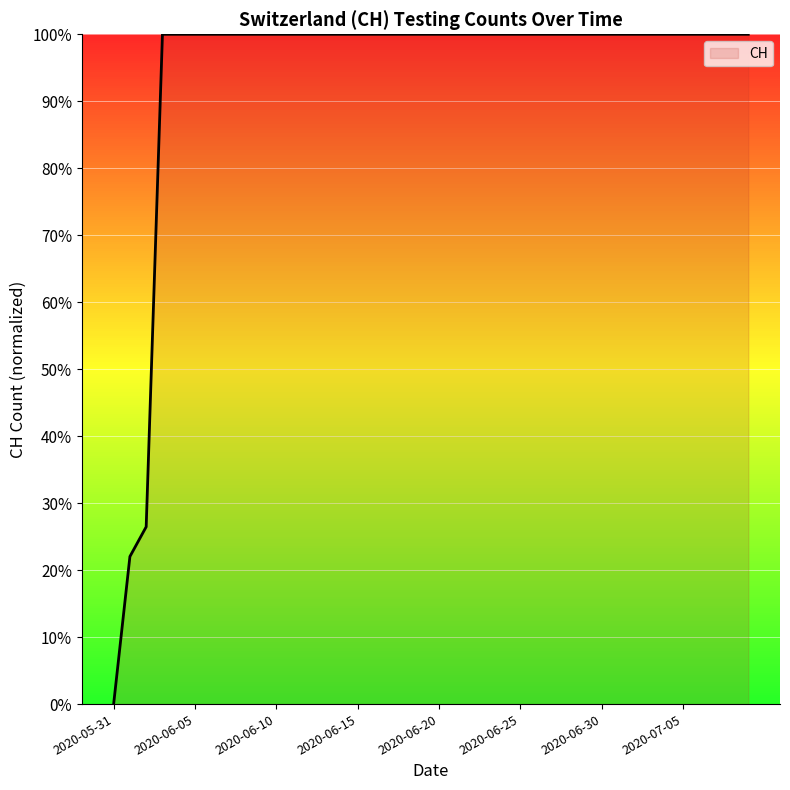

Is this an area chart (filled region under the line)?

Yes